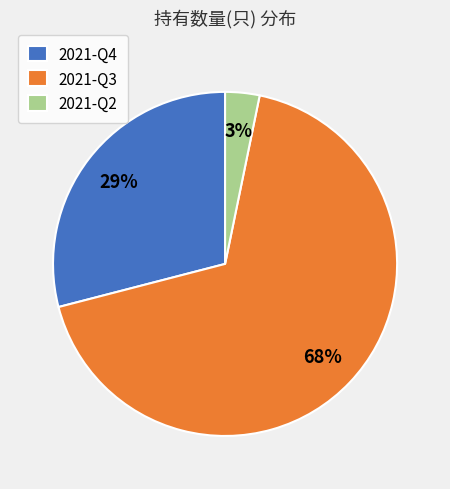

How many segments does this pie chart have?

3